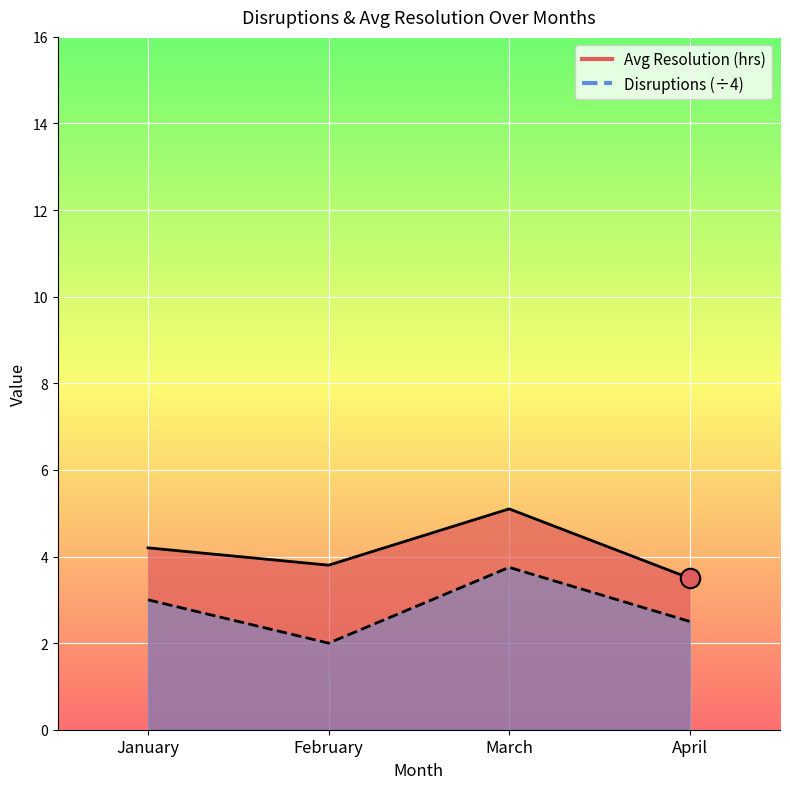

True or false: Avg Resolution (hrs) and Disruptions intersect in this chart.

False